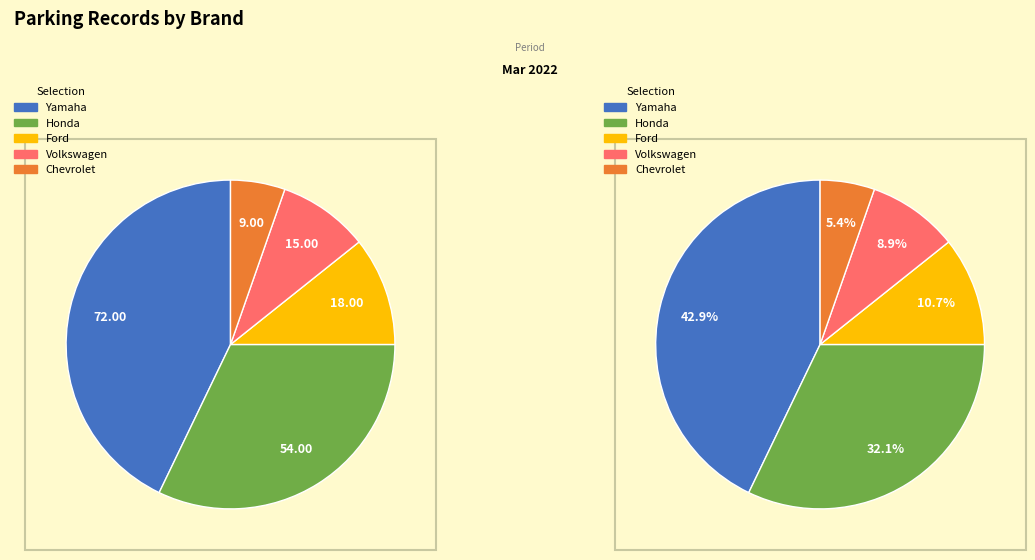

To the nearest percent, what is the combined percentage of Honda and Ford?

43%